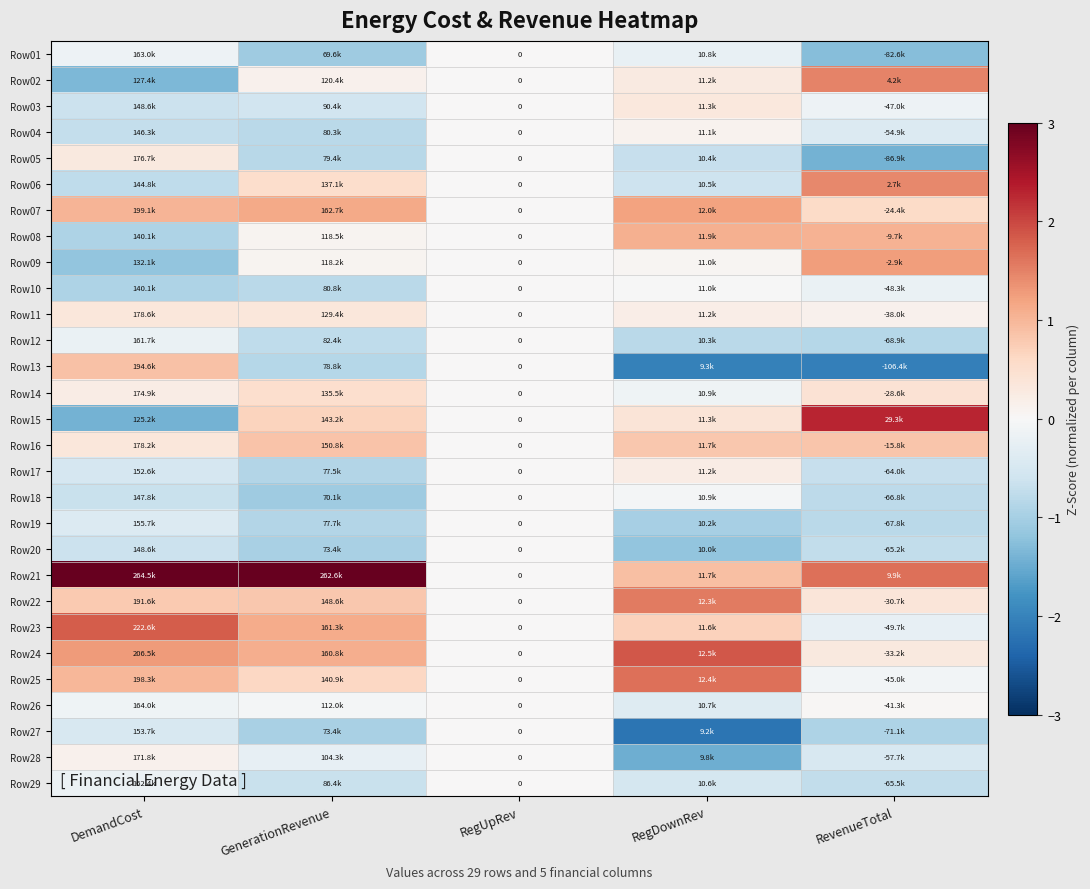

Which label corresponds to the smallest value in the chart?

RegDownRev